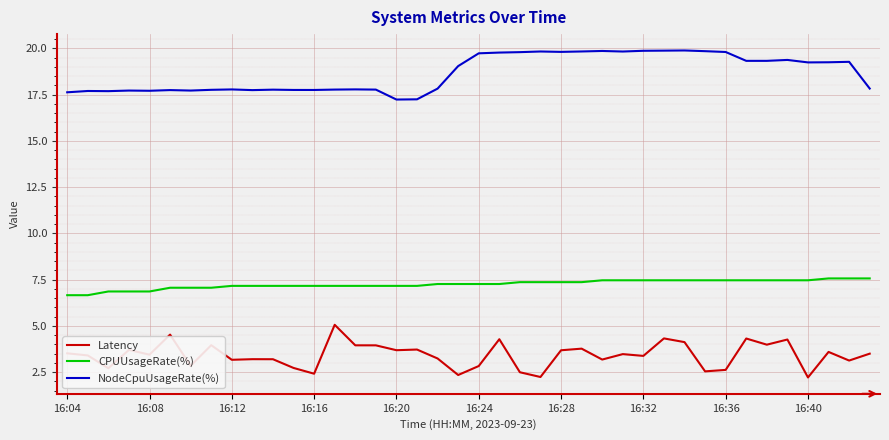

Is this an area chart (filled region under the line)?

No